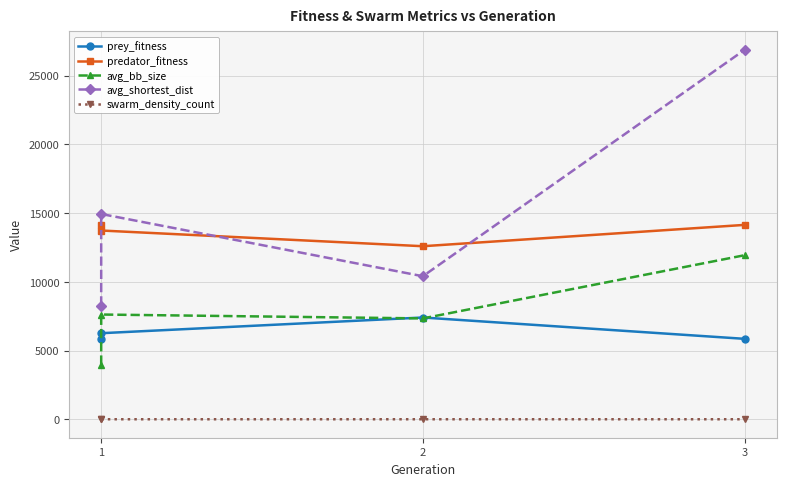

Is the value of predator_fitness at 1 greater than the value of avg_shortest_dist at 1?

Yes